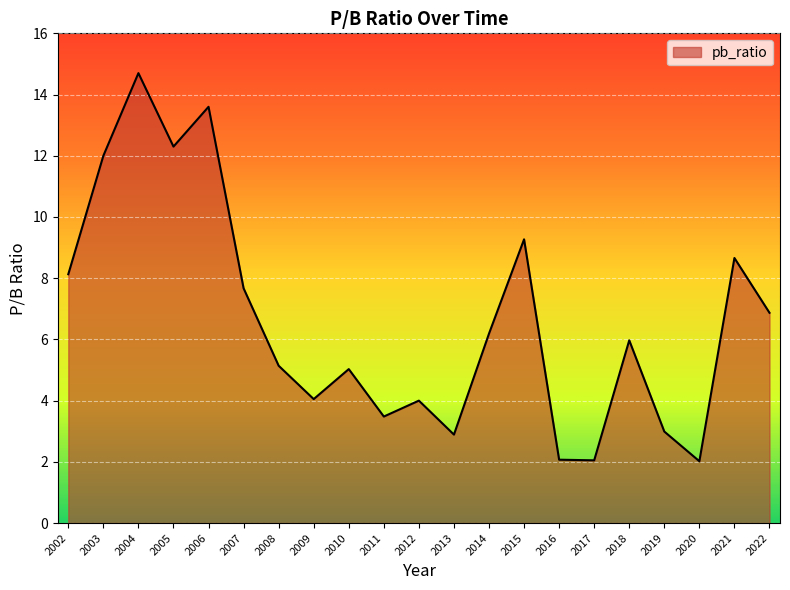

What is the maximum value shown in the chart?

14.7